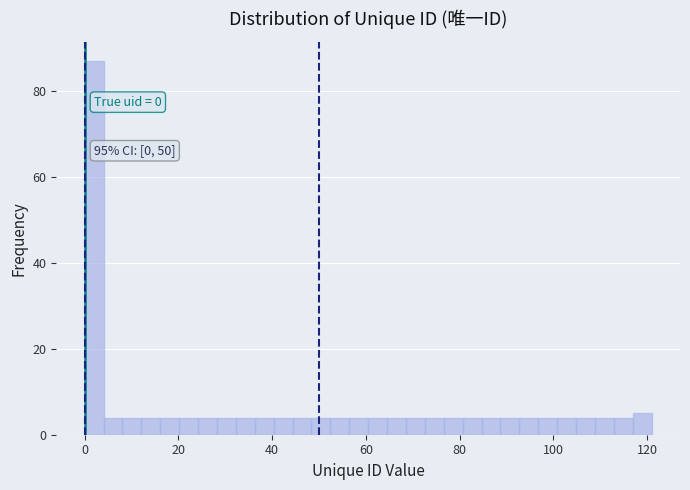

Around what value on the x-axis is the tallest bar? Give the approximate position of its centre, as read against the axis.

2